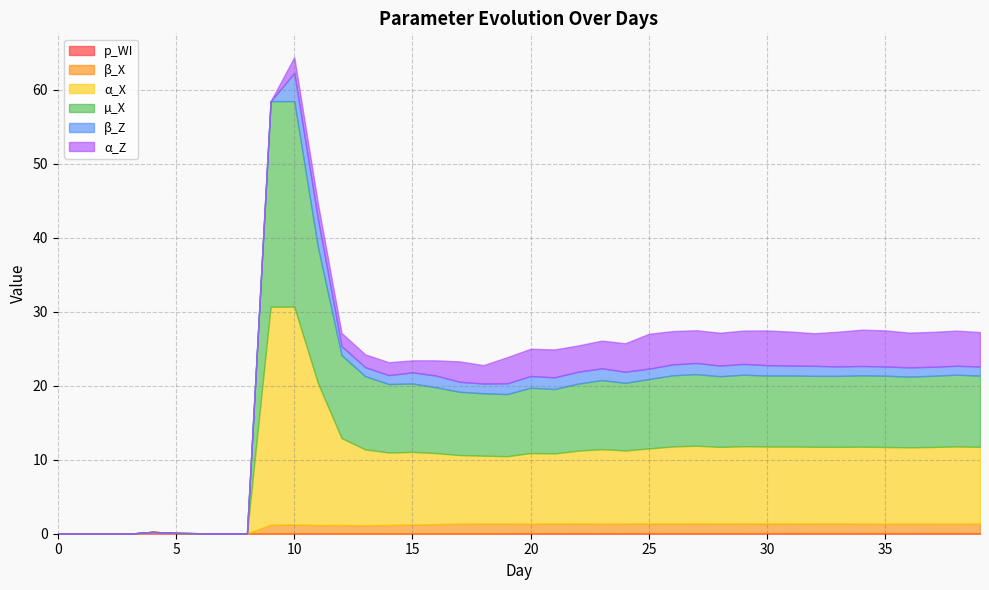

What is the average value of the β_X series?

1.0